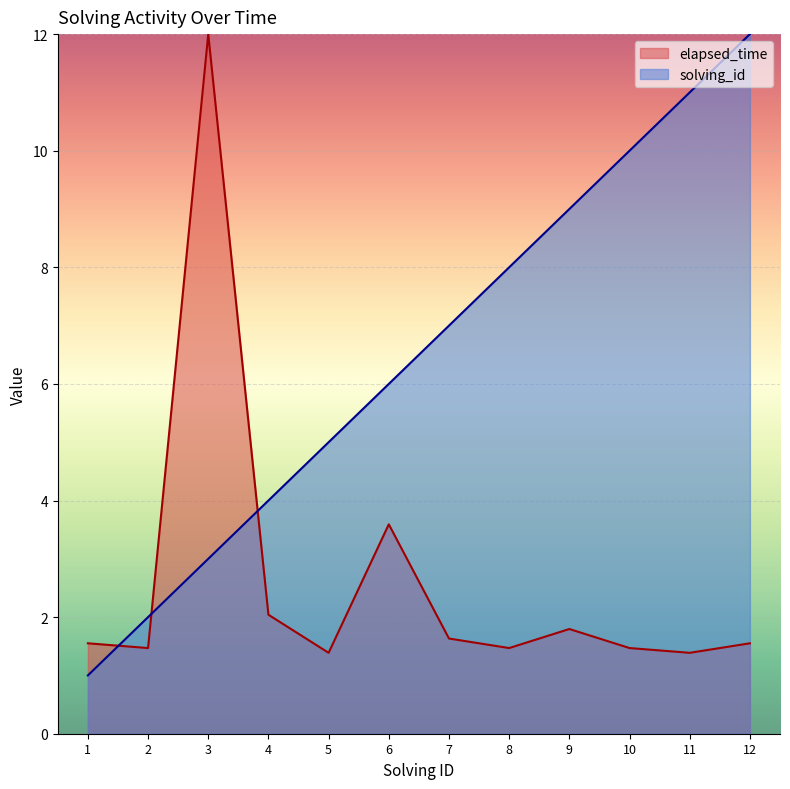

Reading right to left, transcribe all the data shown in this chart.

solving_id: 12.0	11.0	10.0	9.0	8.0	7.0	6.0	5.0	4.0	3.0	2.0	1.0
elapsed_time: 1.6	1.4	1.5	1.8	1.5	1.6	3.6	1.4	2.0	12.0	1.5	1.6